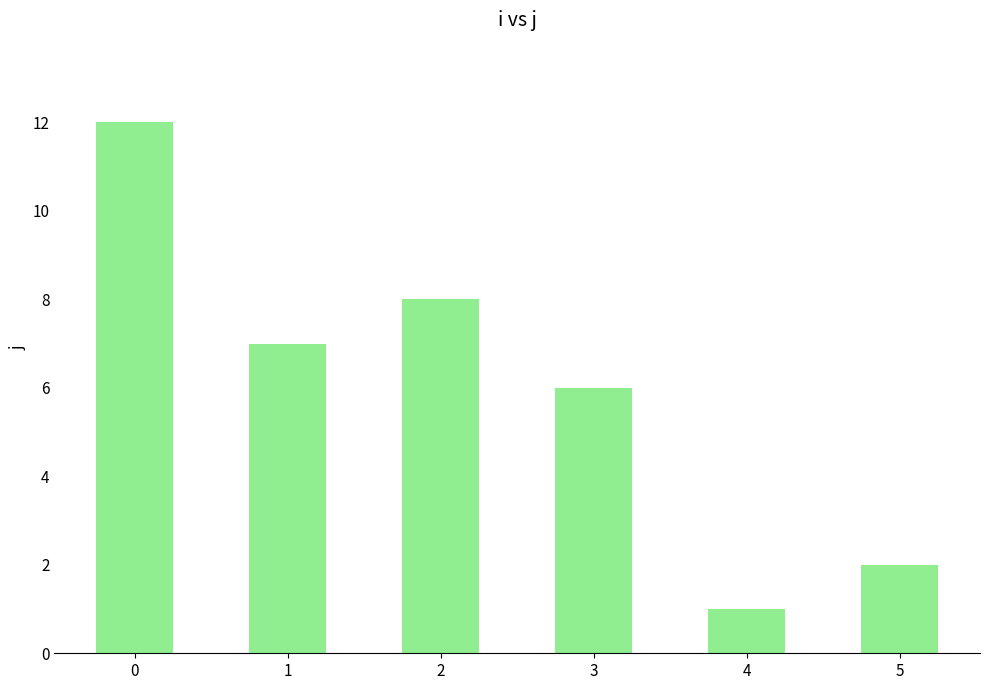

How many bars are there in total?

6